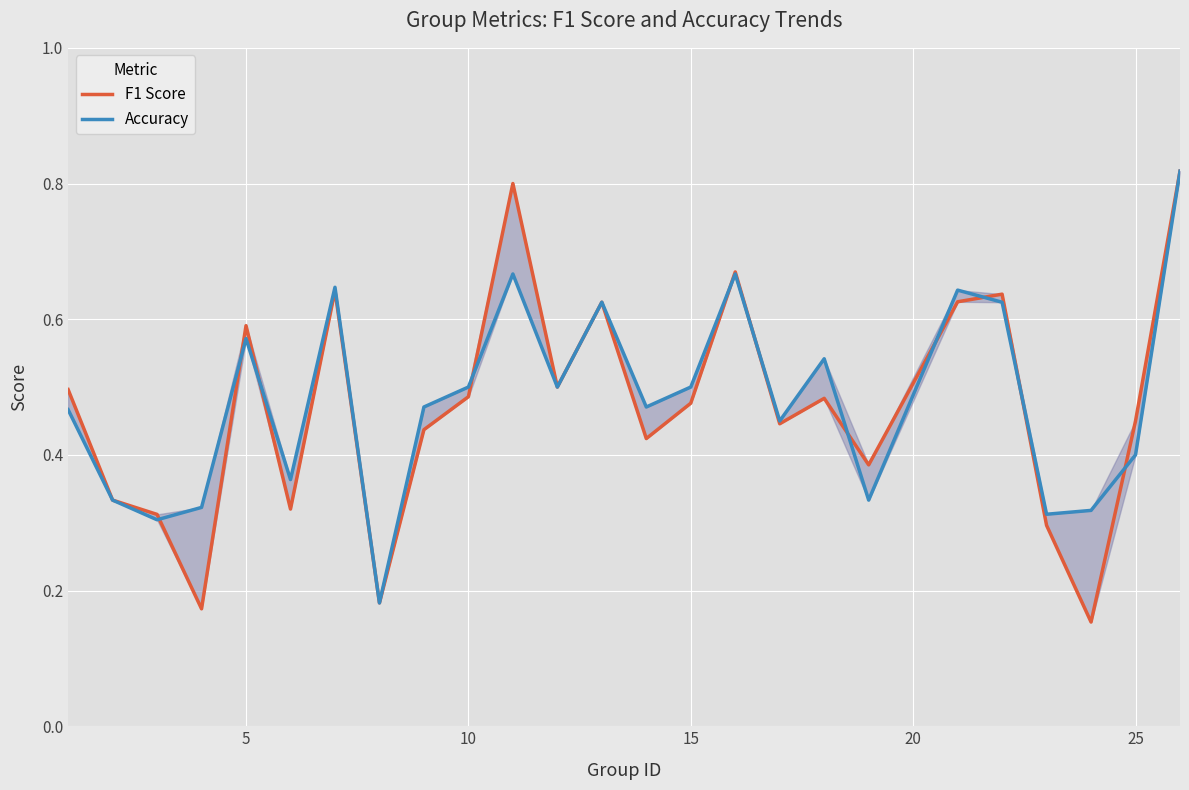

What is the value of the F1 Score point at the 9th from the left?

0.4